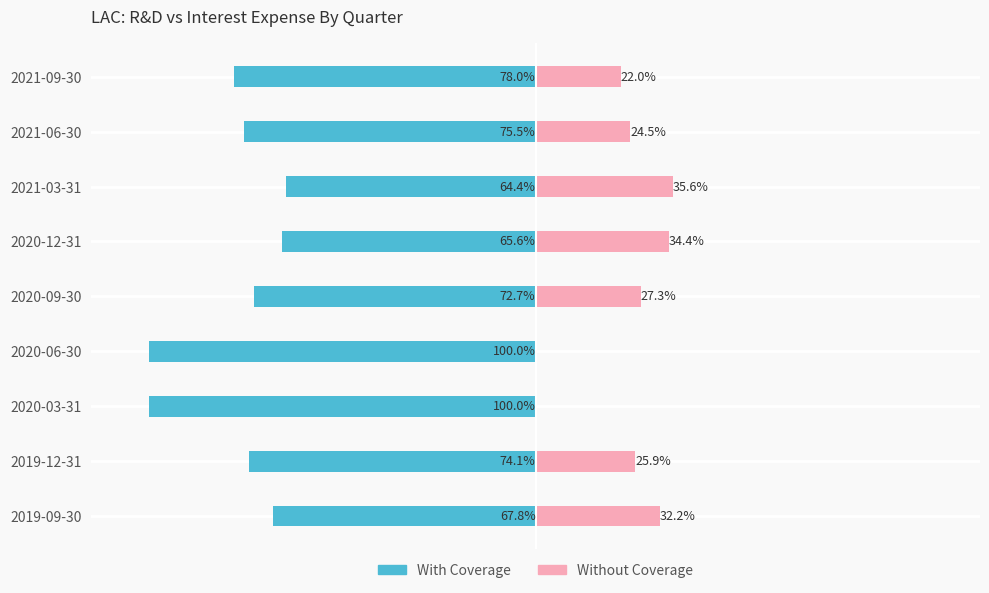

What is the spread (max minus min) of values at 2021-06-30?

100.0